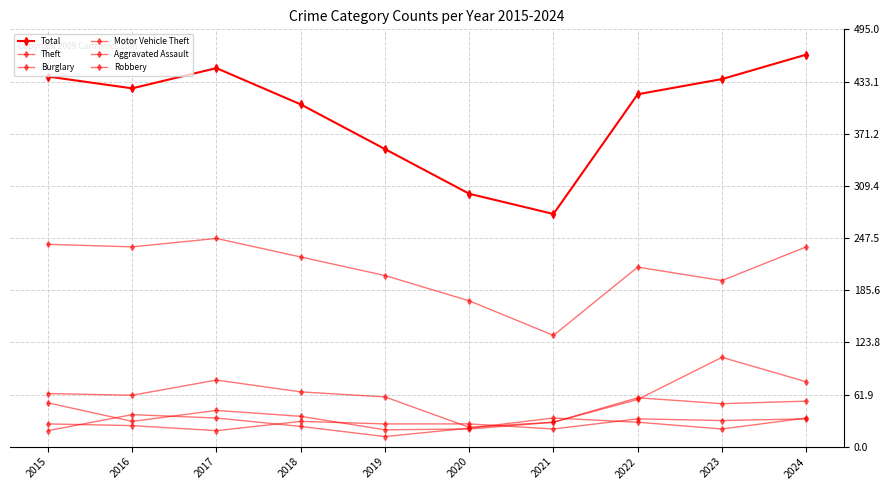

Reading right to left, list all the values displayed in this chart.

Total: 465	436	418	276	300	353	406	449	425	439
Theft: 237	197	213	132	173	203	225	247	237	240
Burglary: 54	51	58	29	23	59	65	79	61	63
Motor Vehicle Theft: 77	106	56	29	21	20	36	43	30	52
Aggravated Assault: 33	31	33	21	27	27	30	19	25	27
Robbery: 34	21	29	34	22	12	24	34	38	19